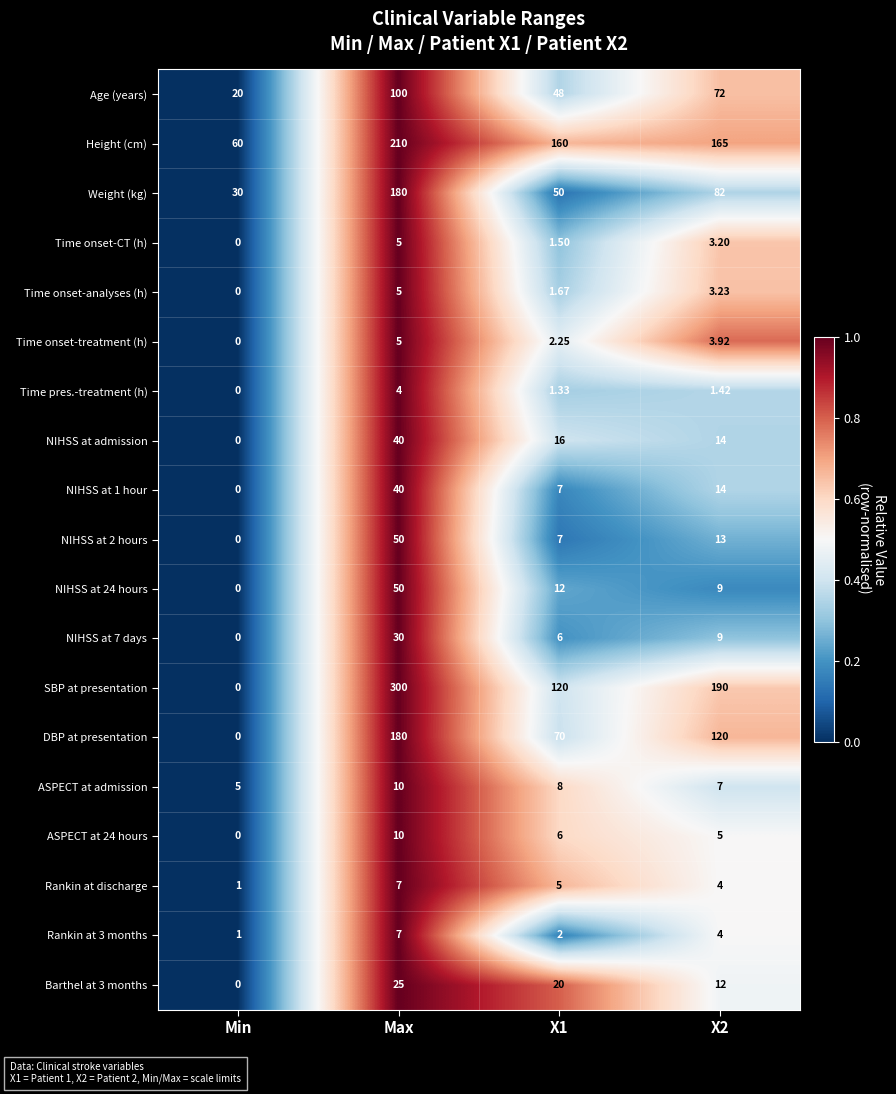

Between Max and X1, which series saw the biggest shift?

SBP at presentation